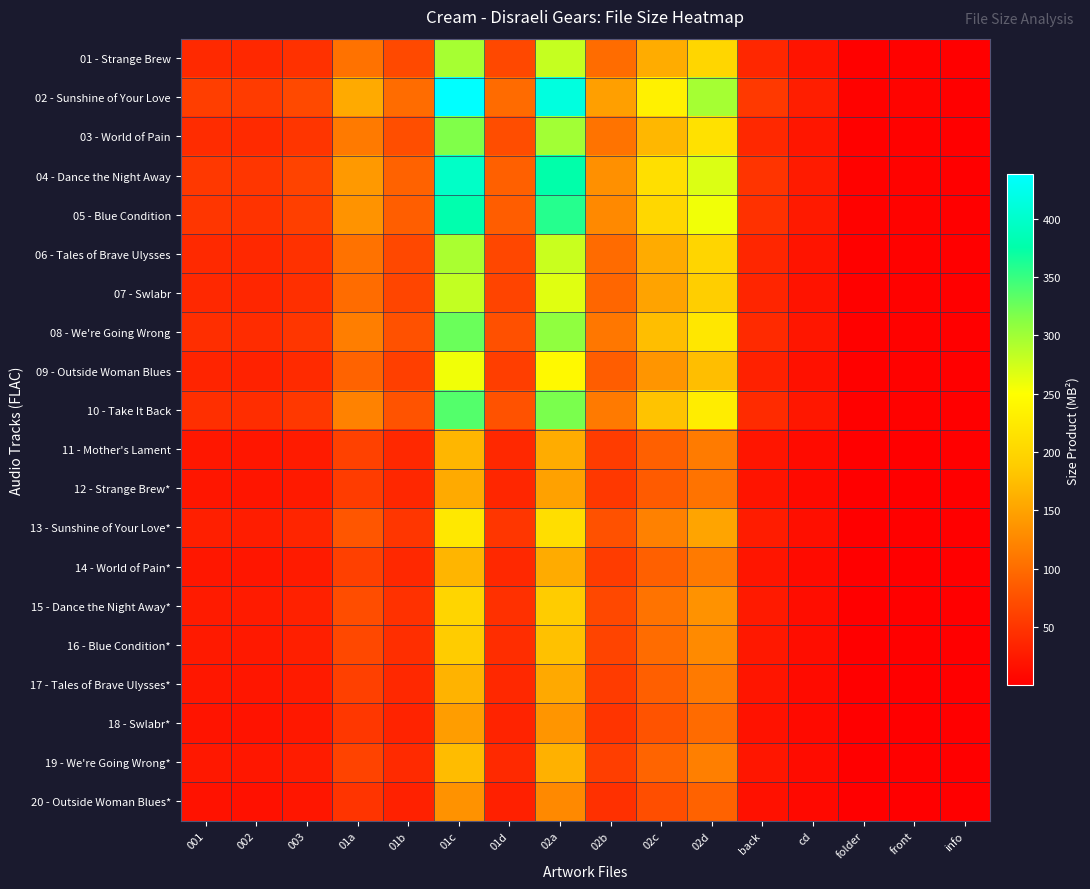

What is the greatest value displayed?

438.4